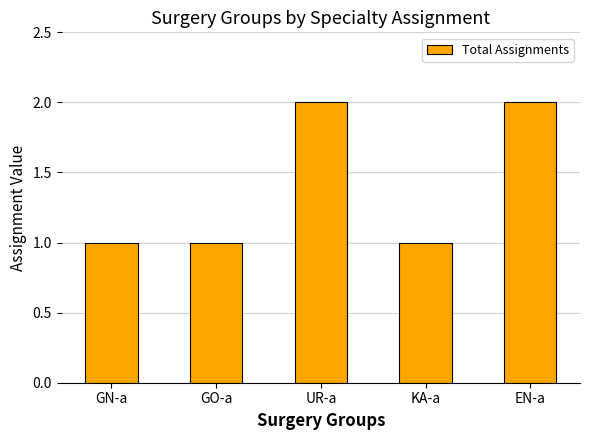

What is the minimum value shown in the chart?

1